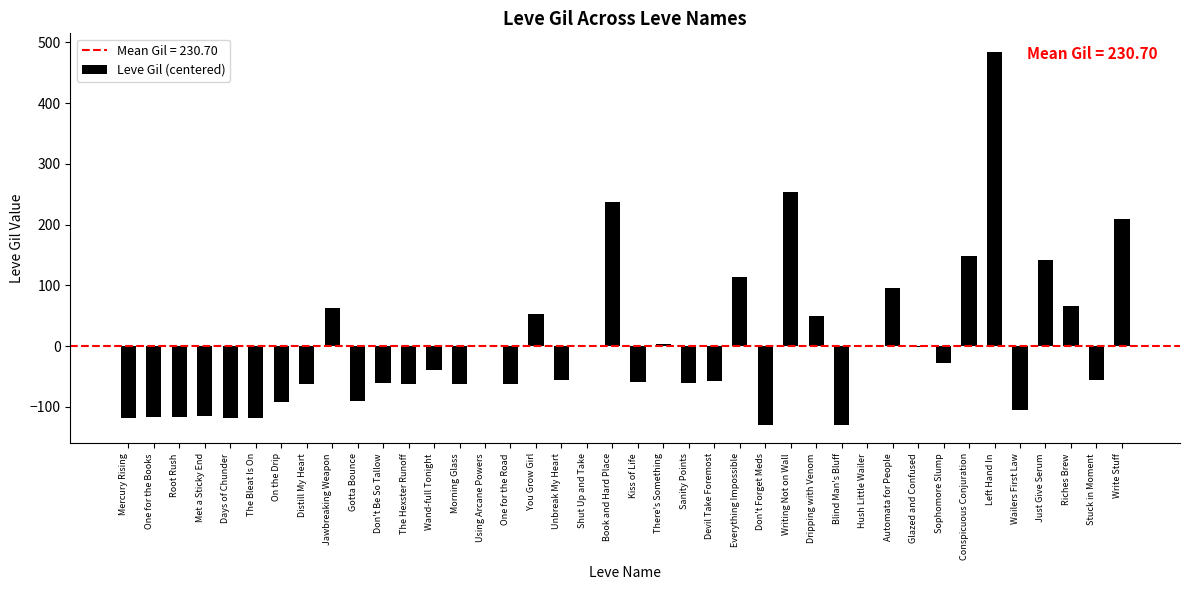

Is it true that the value at Write Stuff is 55.7?

False